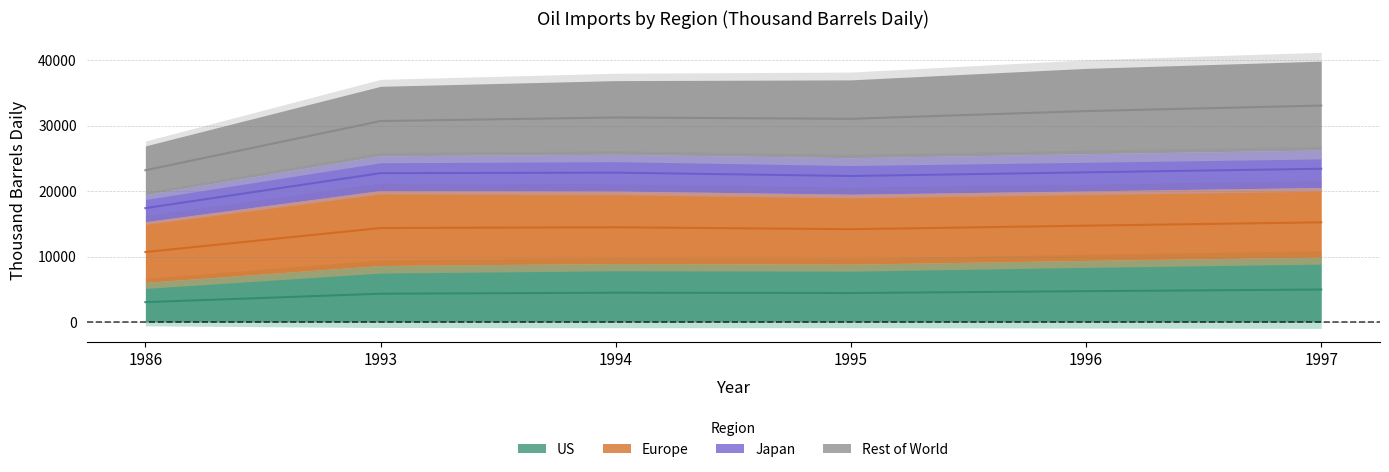

What is the highest value of the US series?

4953.5